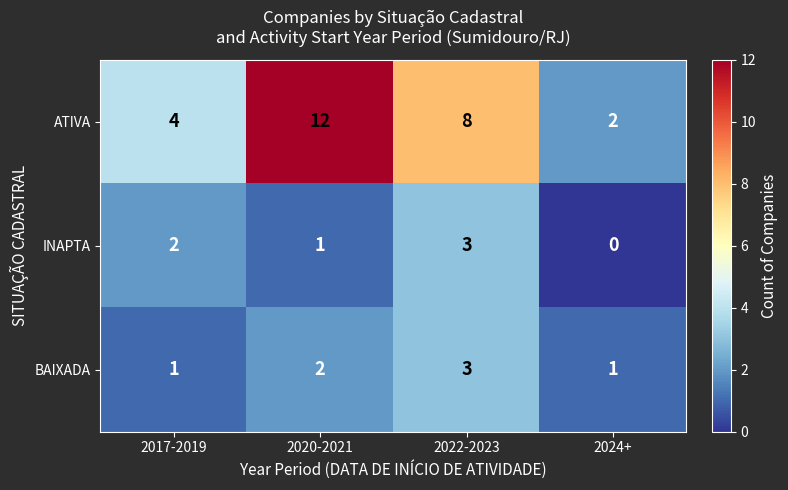

What is the highest value of the ATIVA series?

12